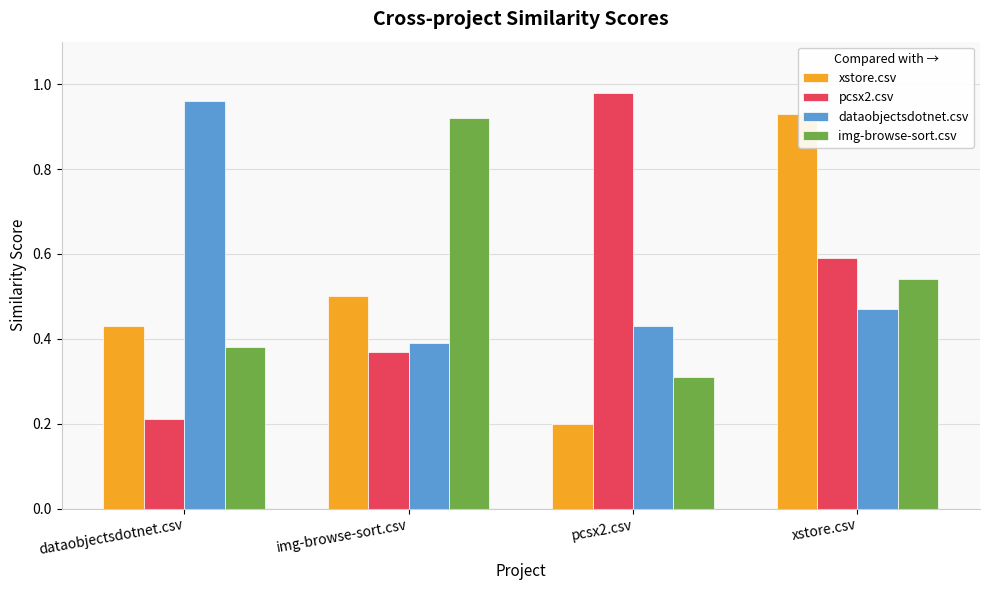

What are all the series names shown in the legend?

xstore.csv, pcsx2.csv, dataobjectsdotnet.csv, img-browse-sort.csv